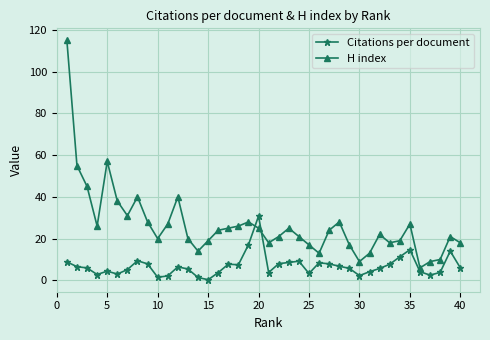

List the series in order of their peak value, highest first.

H index, Citations per document